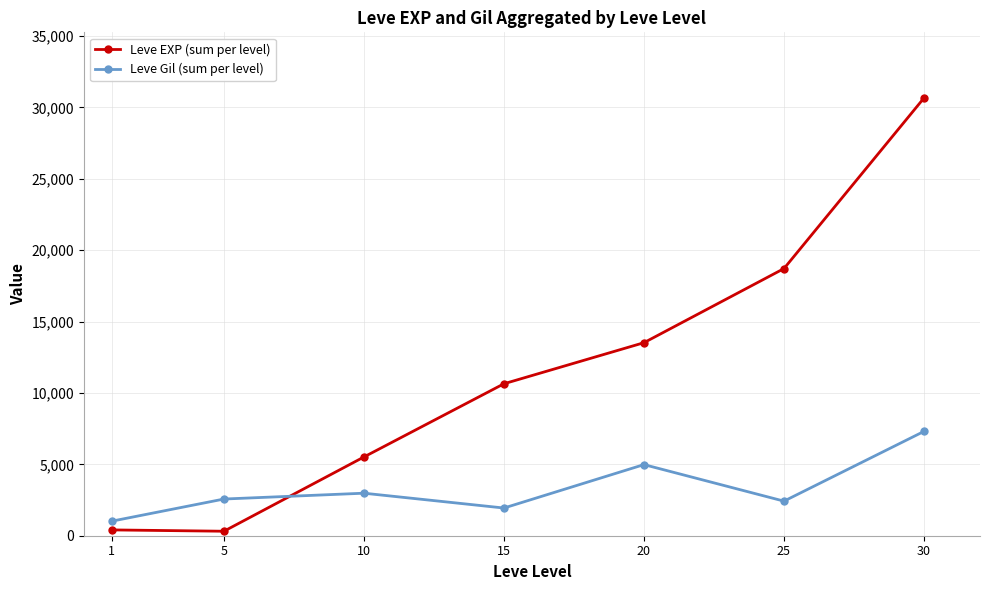

Does the chart have visible grid lines?

Yes